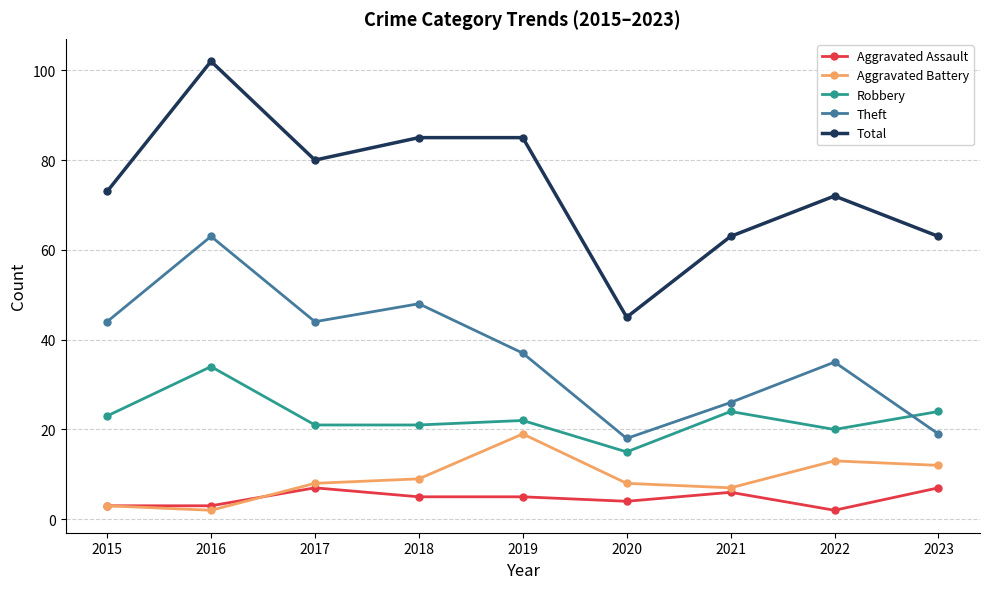

What are all the series names shown in the legend?

Aggravated Assault, Aggravated Battery, Robbery, Theft, Total